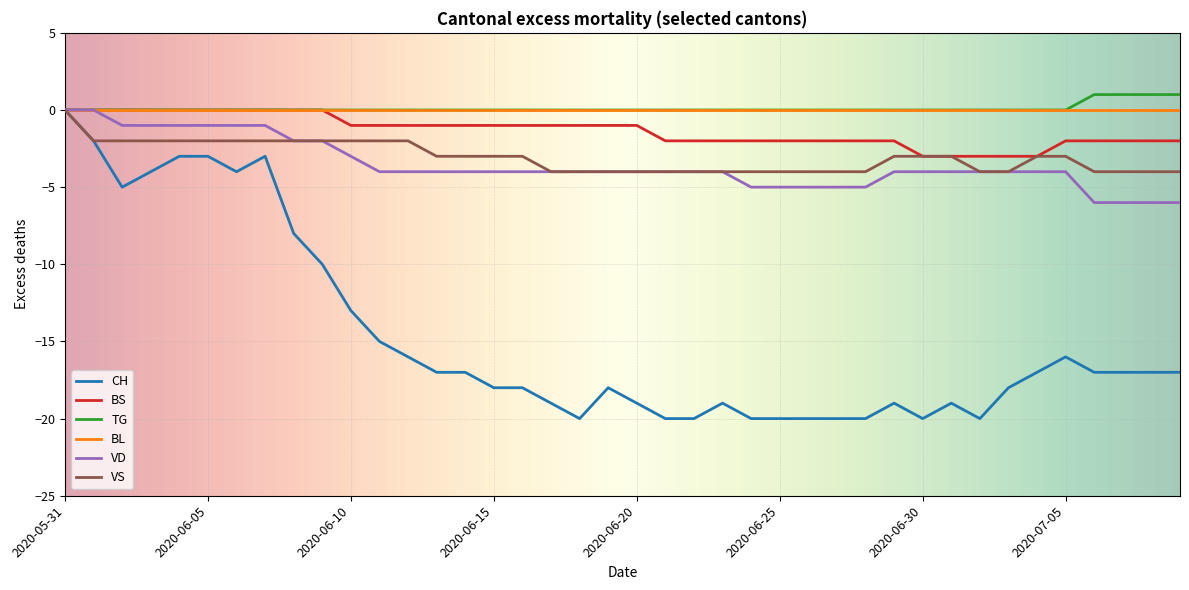

How many lines are shown in the chart?

6